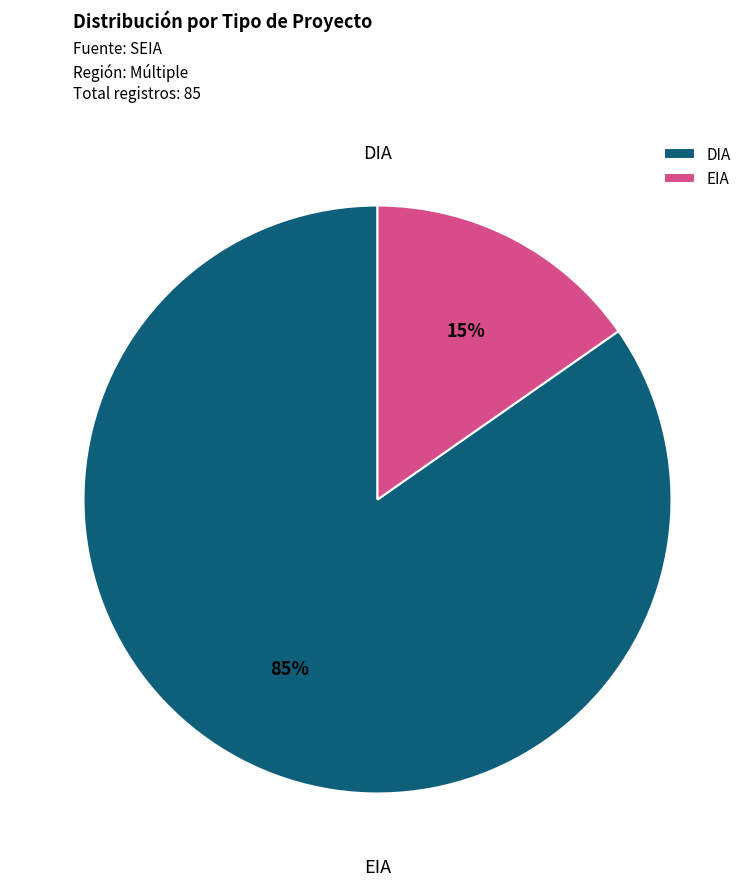

To the nearest percent, what is the difference between the EIA and DIA slice percentages?

69%